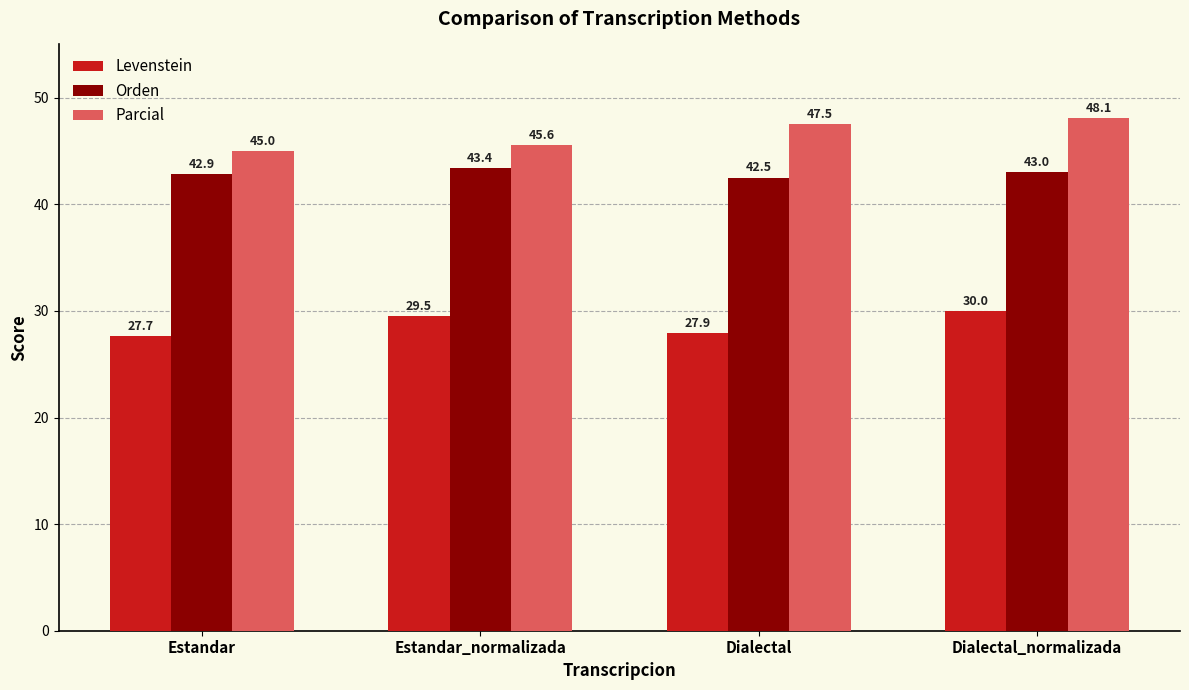

What is the difference between the maximum and minimum values in the Orden series?

0.9